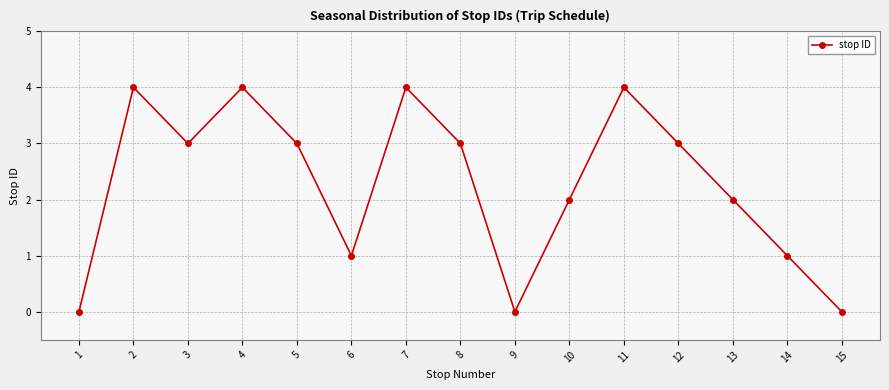

Reading left to right, transcribe all the data shown in this chart.

1=0	2=4	3=3	4=4	5=3	6=1	7=4	8=3	9=0	10=2	11=4	12=3	13=2	14=1	15=0